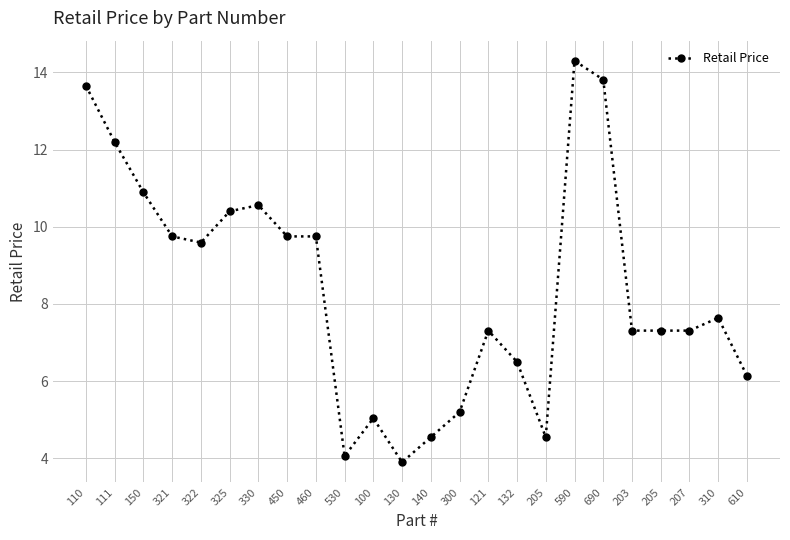

Where is the data nearest to the value 9?

322